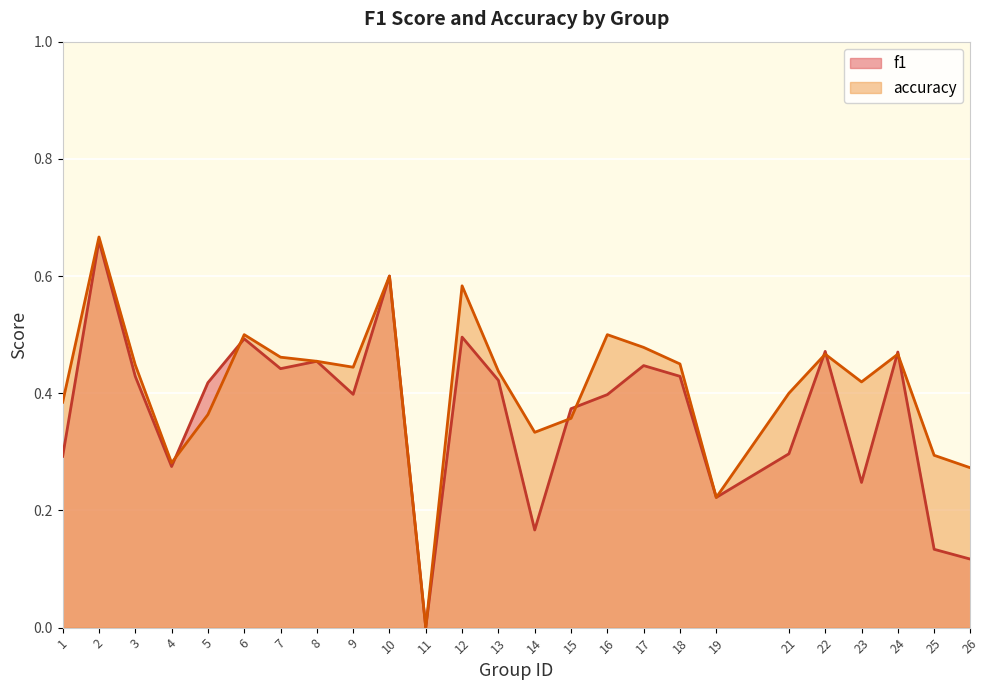

Reading right to left, transcribe all the data shown in this chart.

f1: 26=0.1	25=0.1	24=0.5	23=0.2	22=0.5	21=0.3	19=0.2	18=0.4	17=0.4	16=0.4	15=0.4	14=0.2	13=0.4	12=0.5	11=0.0	10=0.6	9=0.4	8=0.5	7=0.4	6=0.5	5=0.4	4=0.3	3=0.4	2=0.7	1=0.3
accuracy: 26=0.3	25=0.3	24=0.5	23=0.4	22=0.5	21=0.4	19=0.2	18=0.5	17=0.5	16=0.5	15=0.4	14=0.3	13=0.4	12=0.6	11=0.0	10=0.6	9=0.4	8=0.5	7=0.5	6=0.5	5=0.4	4=0.3	3=0.4	2=0.7	1=0.4